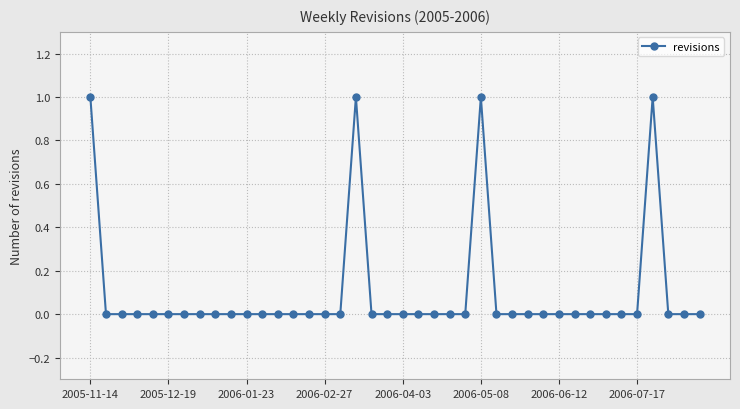

Does the chart have visible grid lines?

Yes